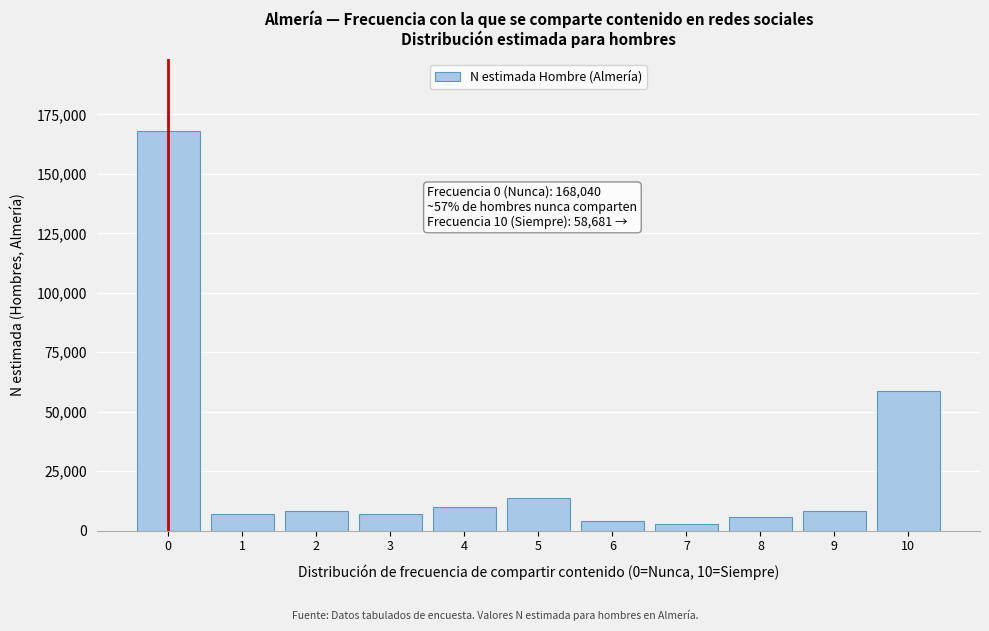

What is the difference between the second highest and second lowest values?

54558